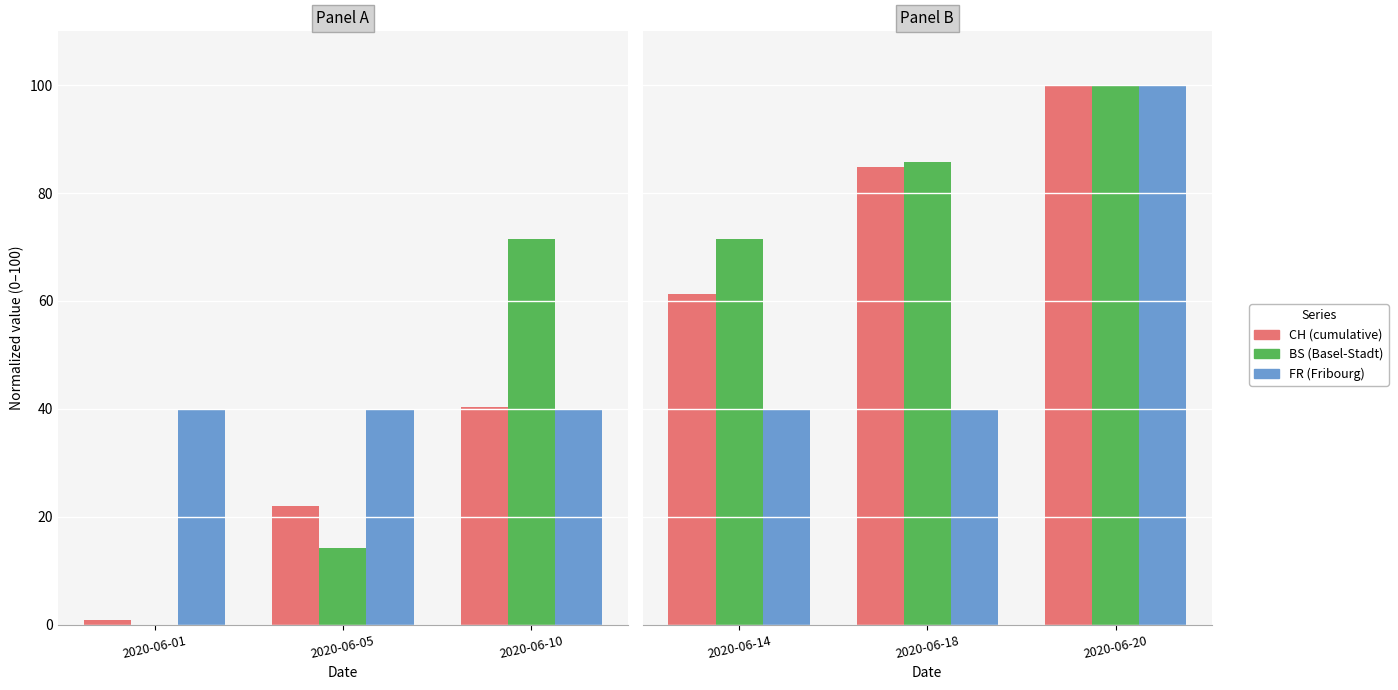

The CH (cumulative) series shows 29.8 at 2020-06-14. True or false?

False